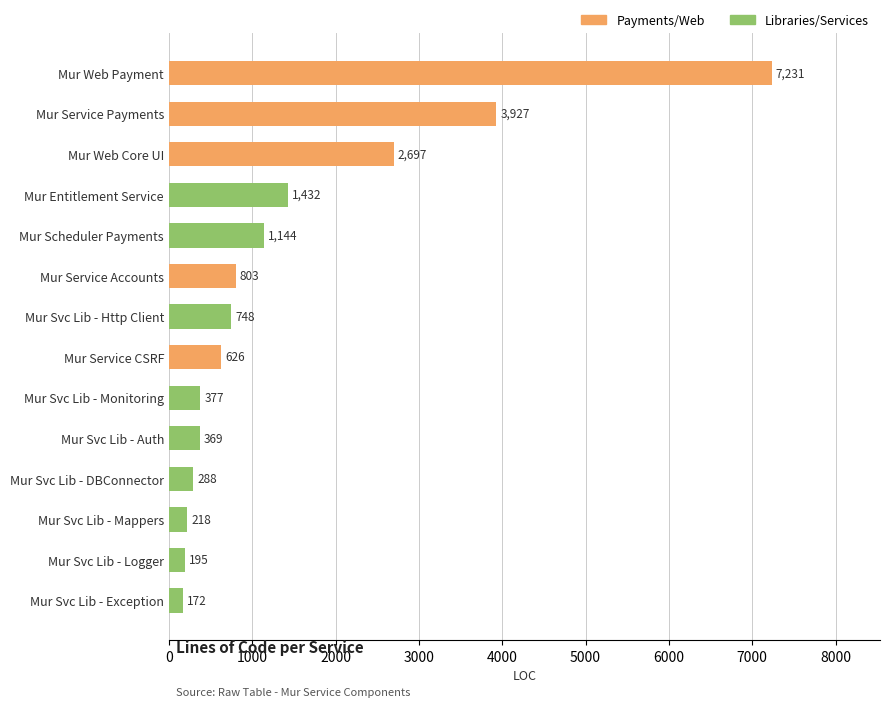

Reading top to bottom, transcribe all the data shown in this chart.

7231	3927	2697	1432	1144	803	748	626	377	369	288	218	195	172